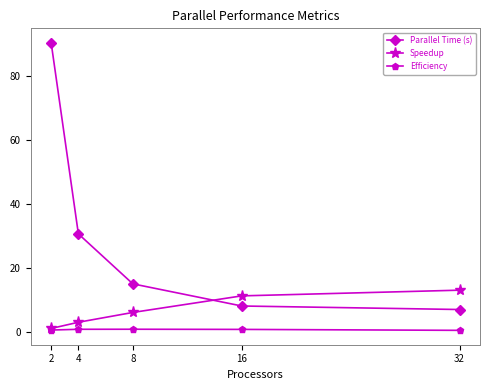

Which series changed the most between 2 and 32?

Parallel Time (s)